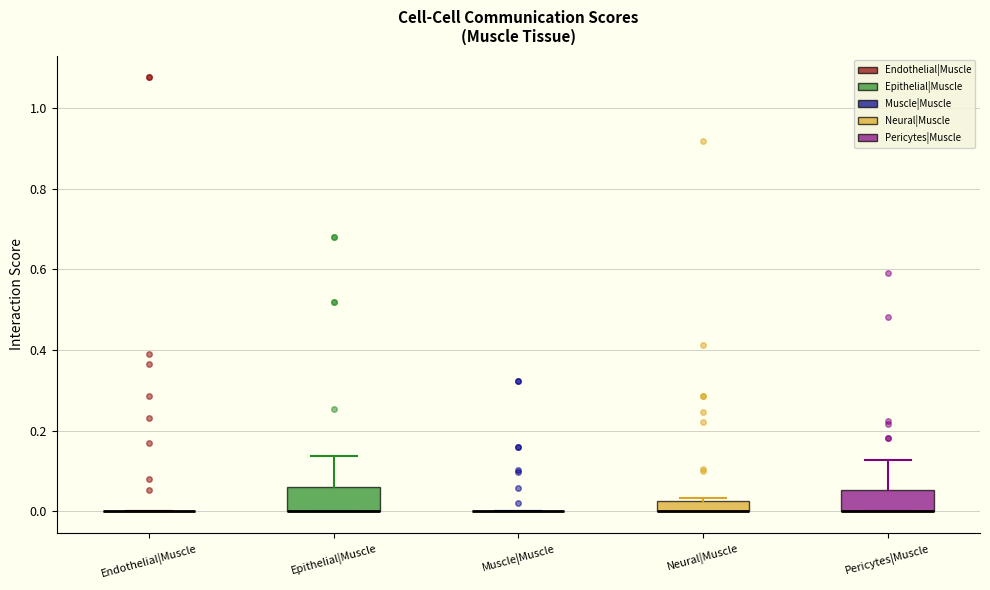

Where is the upper edge of the box for Epithelial|Muscle on the y-axis? The values are not printed on the chart, so give them approximately, as read against the axis.

0.06